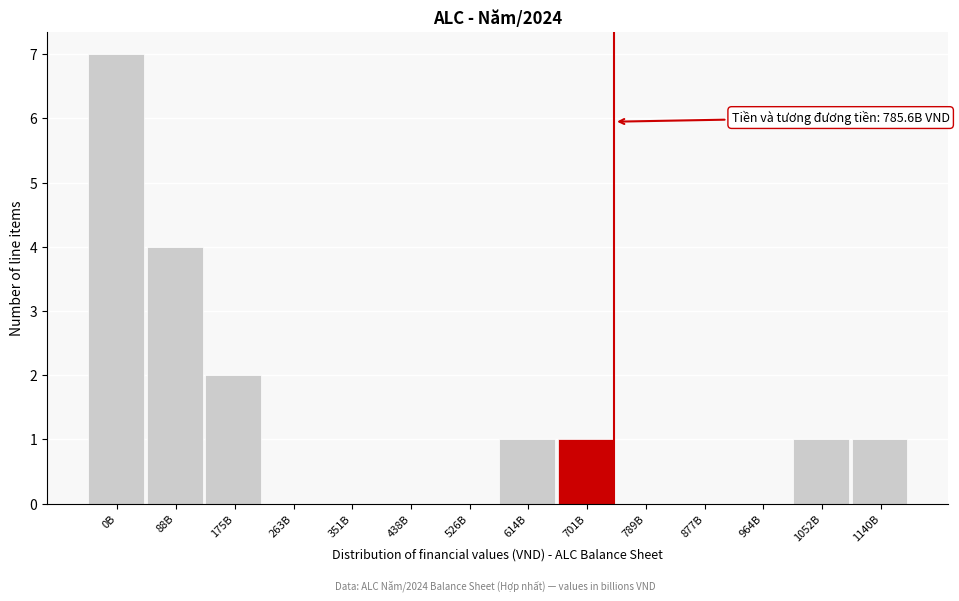

Reading left to right, what are all the values shown in this chart?

0B=7	88B=4	175B=2	263B=0	351B=0	438B=0	526B=0	614B=1	701B=1	789B=0	877B=0	964B=0	1052B=1	1140B=1